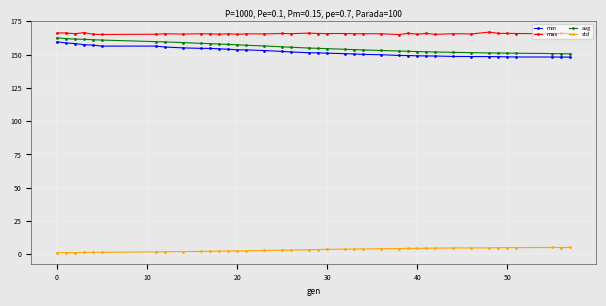

Which series has the largest total across all categories?

max